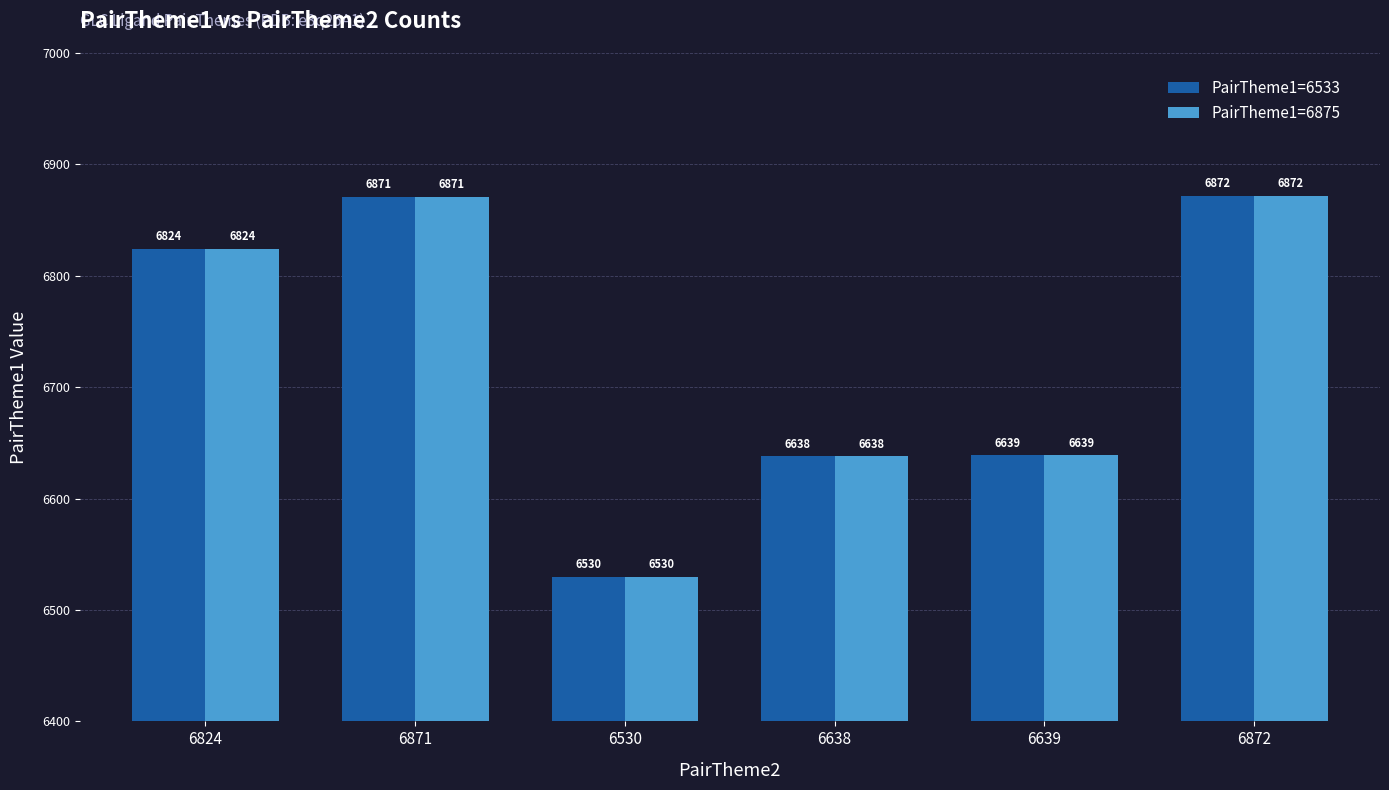

At which category is the sum across all series the highest?

6872